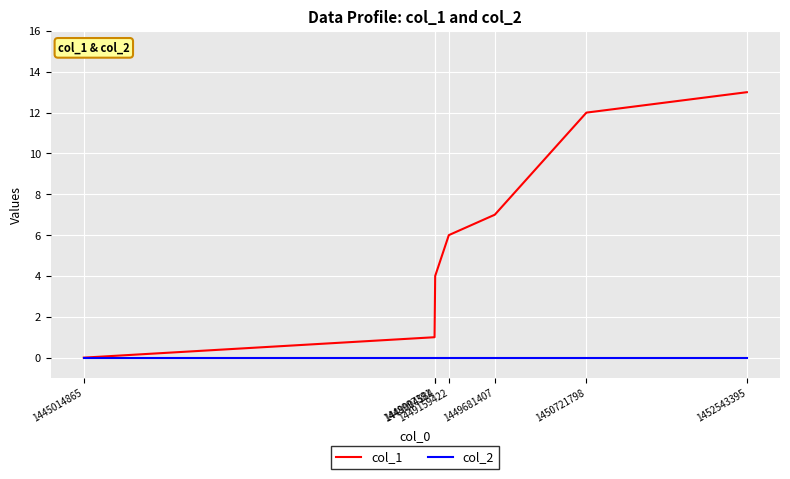

At which label is col_1 closest to 6?

1449159422